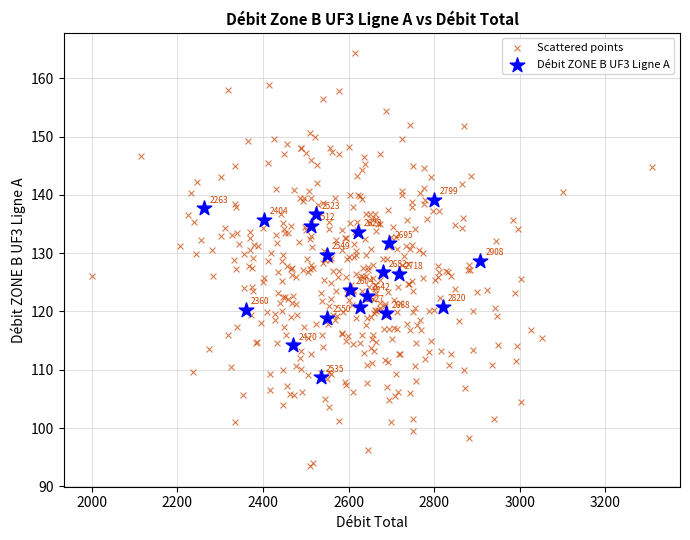

Which series reaches the minimum Y coordinate?

Scattered points